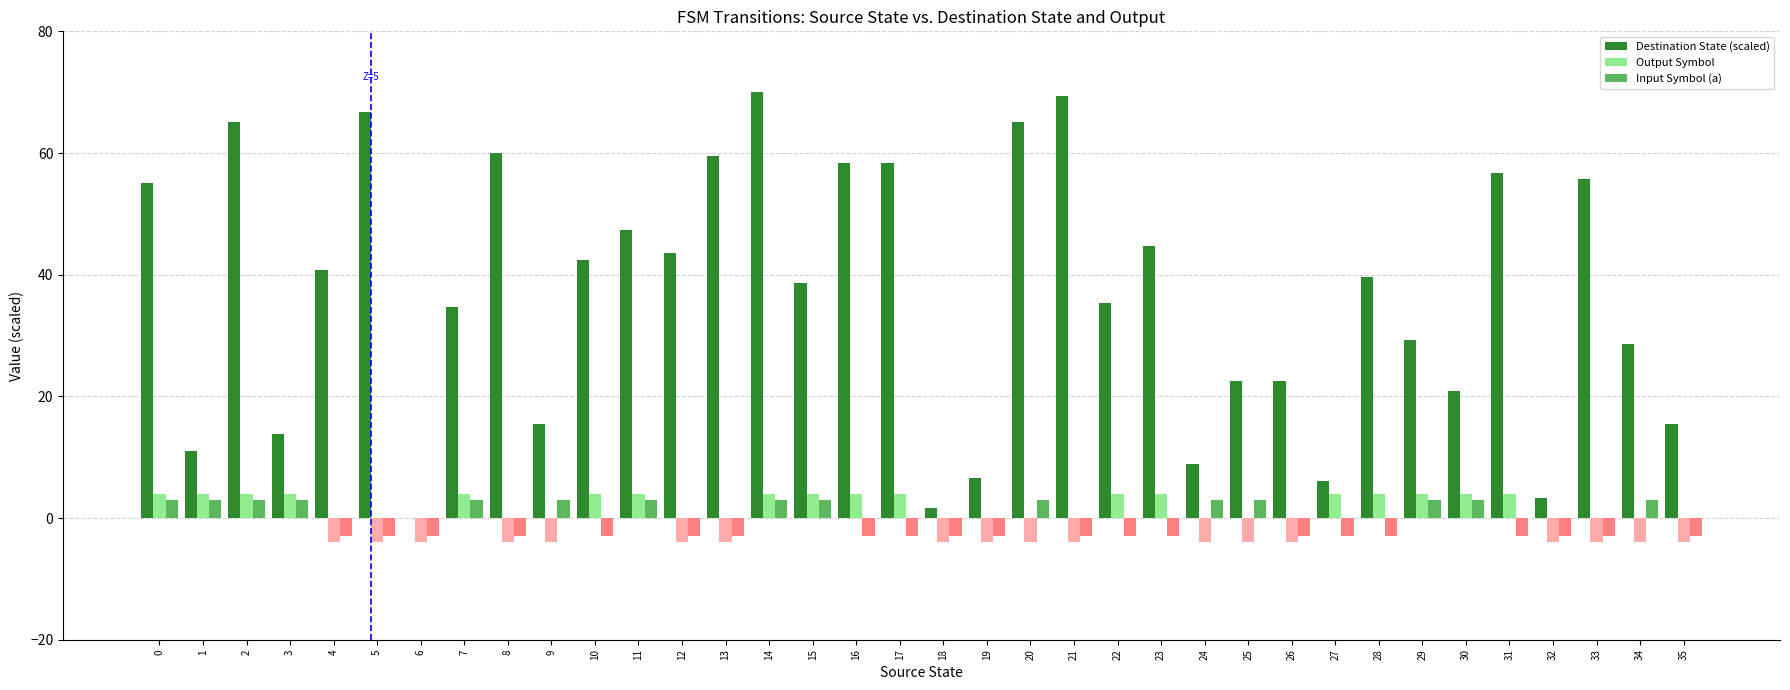

What is the total value across all series at 7?

41.7